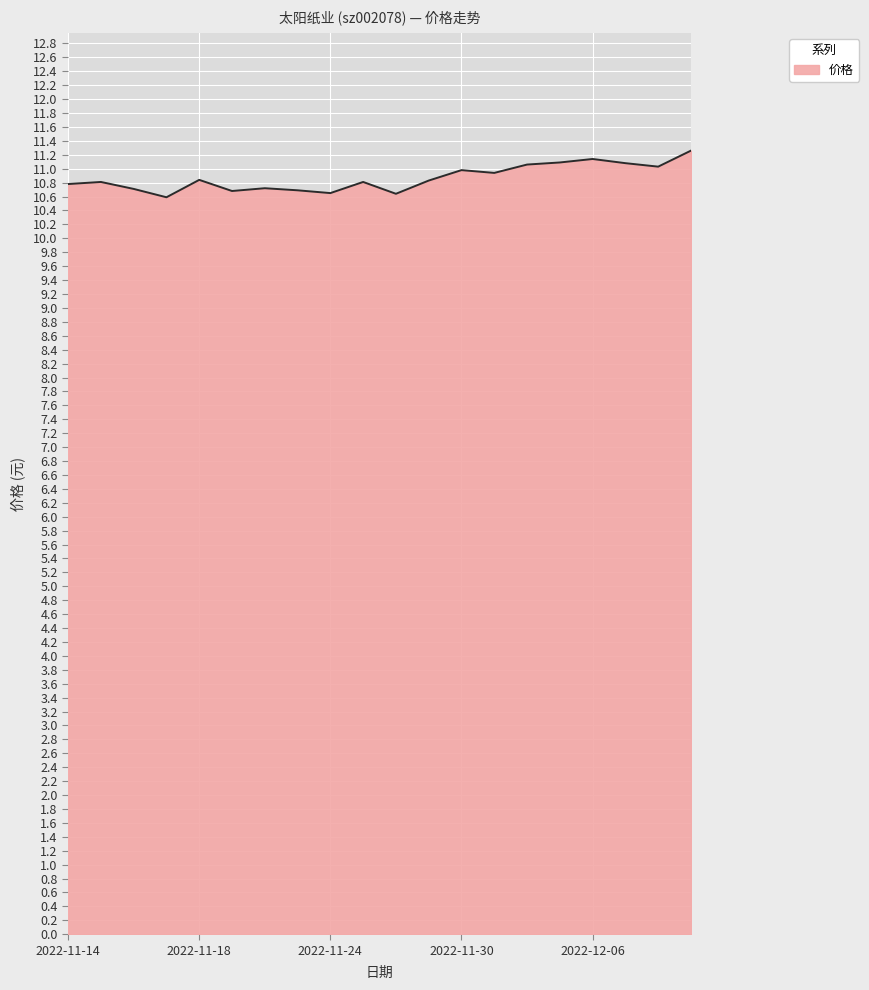

What is the minimum value shown in the chart?

10.6